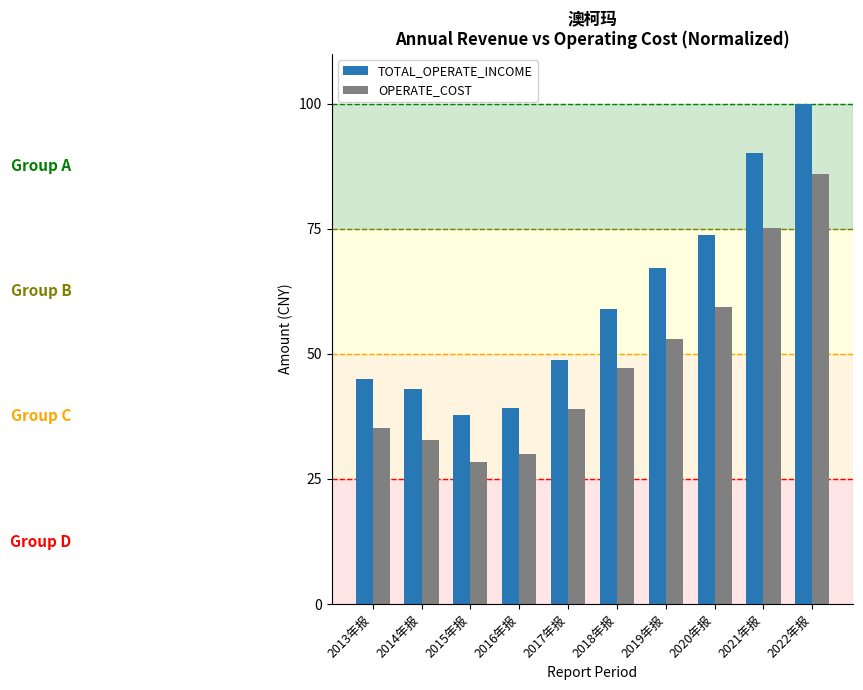

Reading right to left, list all the values displayed in this chart.

TOTAL_OPERATE_INCOME: 2022年报=100.0	2021年报=90.2	2020年报=73.8	2019年报=67.2	2018年报=59.0	2017年报=48.7	2016年报=39.2	2015年报=37.7	2014年报=43.1	2013年报=45.1
OPERATE_COST: 2022年报=86.0	2021年报=75.2	2020年报=59.3	2019年报=53.0	2018年报=47.2	2017年报=38.9	2016年报=30.0	2015年报=28.5	2014年报=32.8	2013年报=35.3